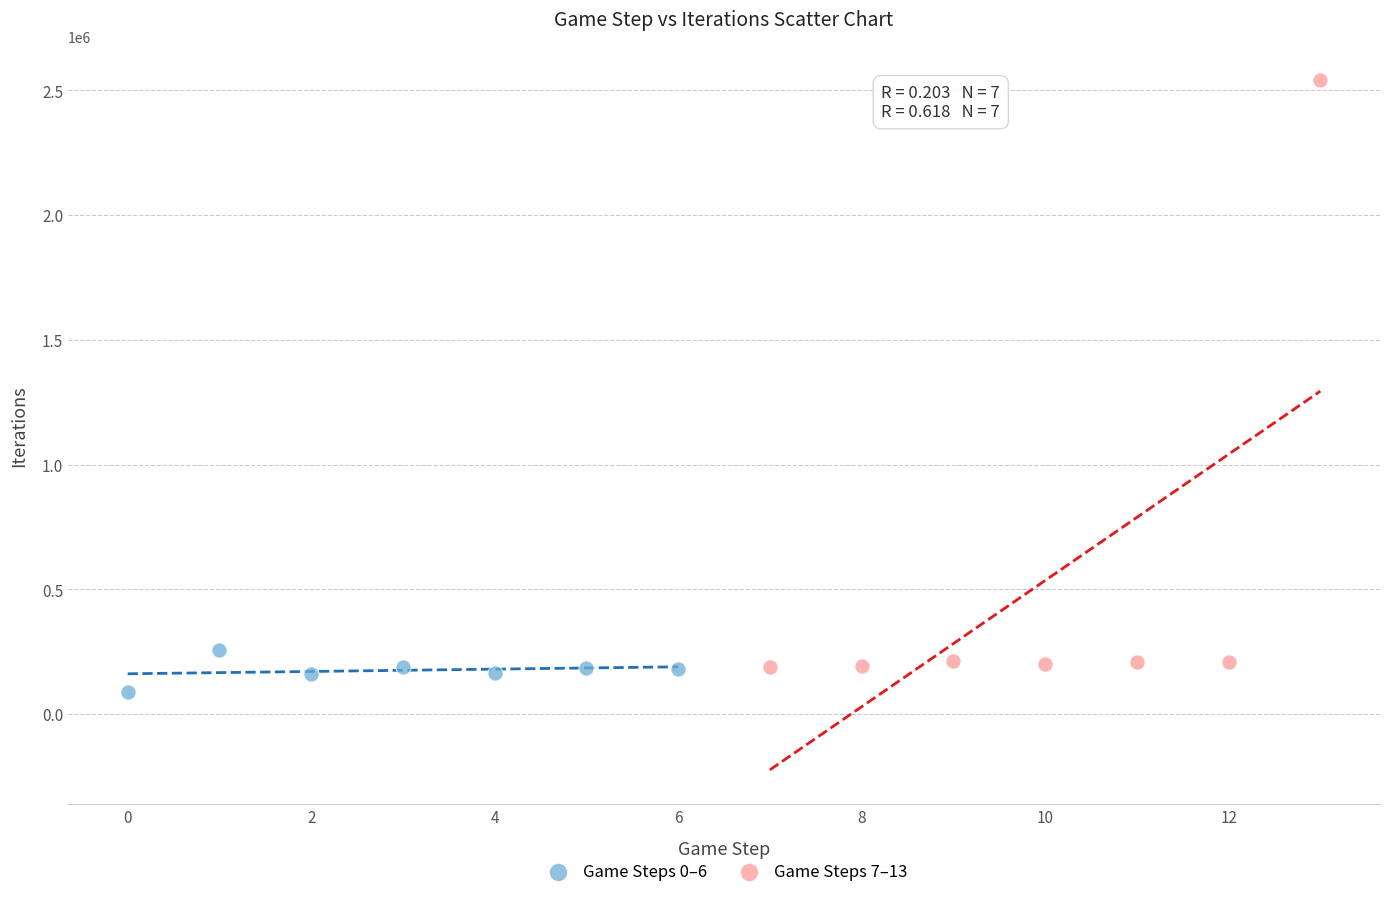

Which series contains the lowest Y value?

Game Steps 0–6